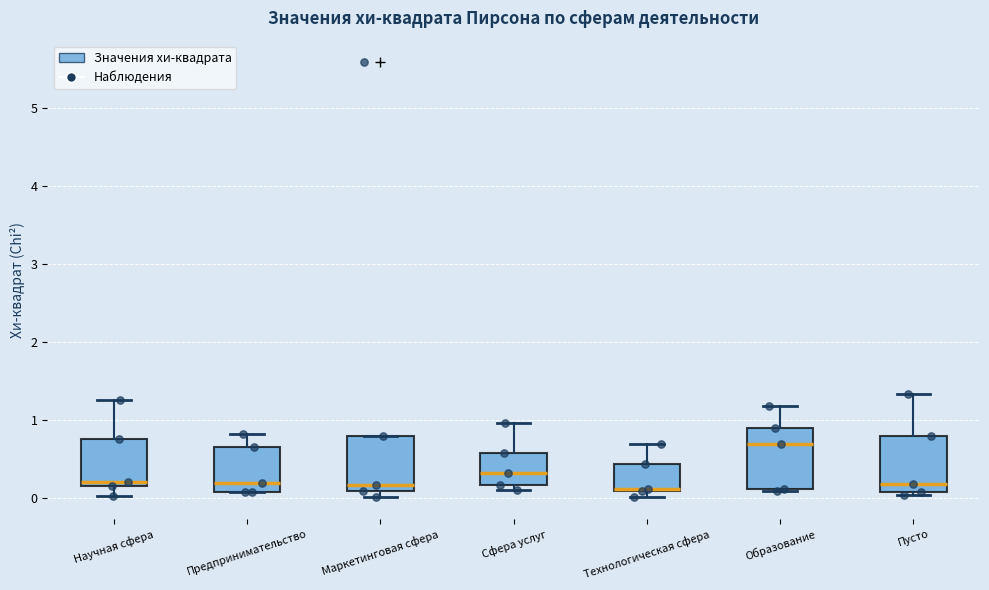

Where is the upper edge of the box for Сфера услуг on the y-axis? The values are not printed on the chart, so give them approximately, as read against the axis.

0.6